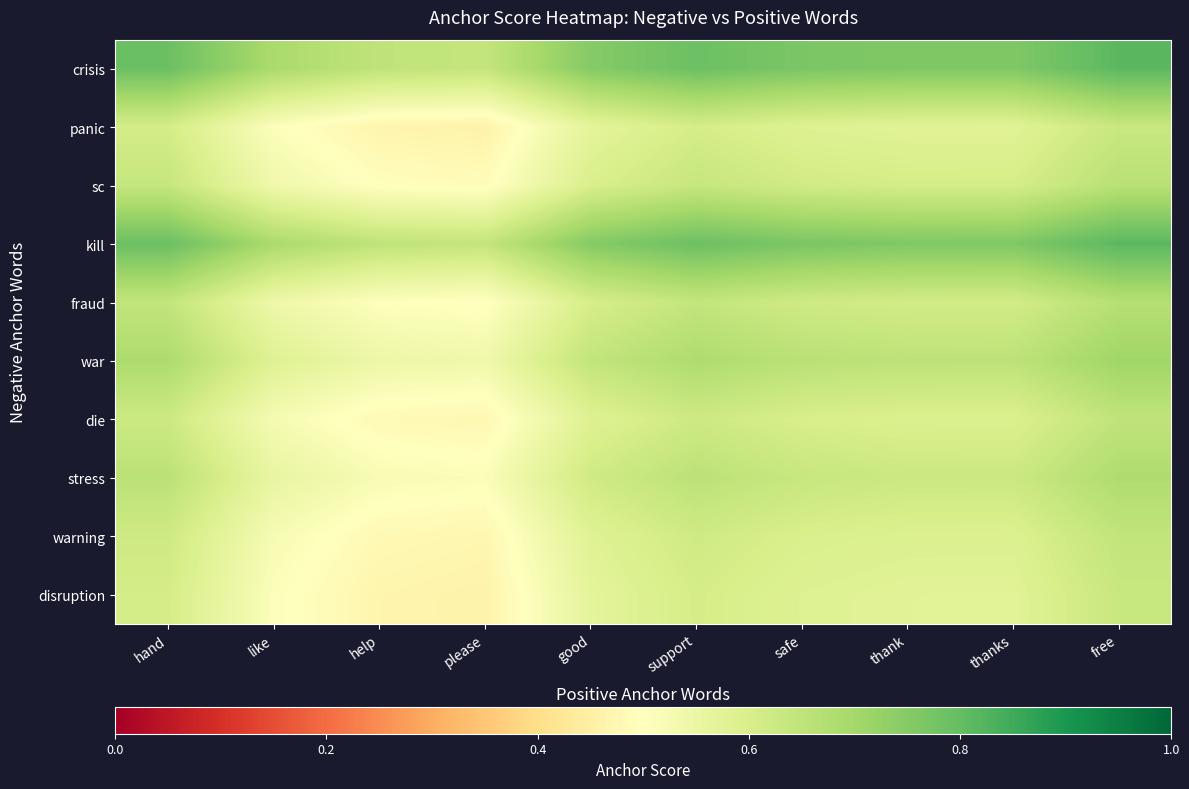

Reading right to left, extract all data points from this chart.

crisis: free=0.8	thanks=0.8	thank=0.8	safe=0.8	support=0.8	good=0.7	please=0.6	help=0.6	like=0.7	hand=0.8
panic: free=0.6	thanks=0.6	thank=0.6	safe=0.6	support=0.6	good=0.6	please=0.5	help=0.5	like=0.5	hand=0.6
sc: free=0.7	thanks=0.6	thank=0.6	safe=0.6	support=0.6	good=0.6	please=0.5	help=0.5	like=0.5	hand=0.6
kill: free=0.8	thanks=0.8	thank=0.8	safe=0.8	support=0.8	good=0.7	please=0.6	help=0.6	like=0.7	hand=0.8
fraud: free=0.7	thanks=0.6	thank=0.6	safe=0.6	support=0.6	good=0.6	please=0.5	help=0.5	like=0.5	hand=0.6
war: free=0.7	thanks=0.7	thank=0.7	safe=0.7	support=0.7	good=0.6	please=0.5	help=0.5	like=0.6	hand=0.7
die: free=0.6	thanks=0.6	thank=0.6	safe=0.6	support=0.6	good=0.6	please=0.5	help=0.5	like=0.5	hand=0.6
stress: free=0.7	thanks=0.6	thank=0.6	safe=0.6	support=0.7	good=0.6	please=0.5	help=0.5	like=0.6	hand=0.7
warning: free=0.6	thanks=0.6	thank=0.6	safe=0.6	support=0.6	good=0.6	please=0.5	help=0.5	like=0.5	hand=0.6
disruption: free=0.6	thanks=0.6	thank=0.6	safe=0.6	support=0.6	good=0.6	please=0.5	help=0.5	like=0.5	hand=0.6